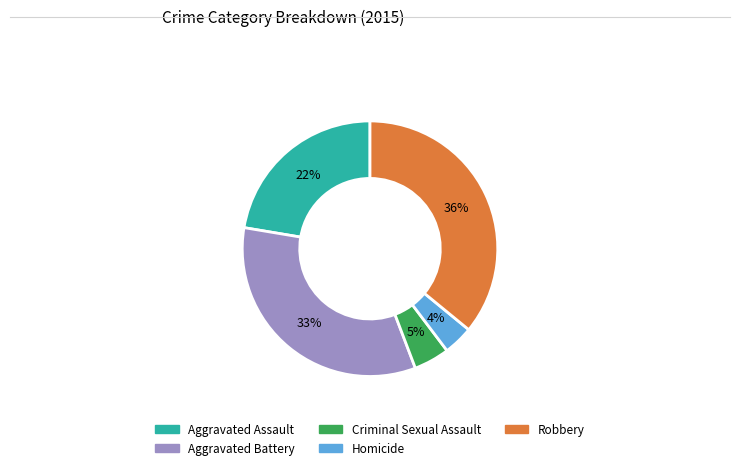

How many slices are in this pie chart?

5